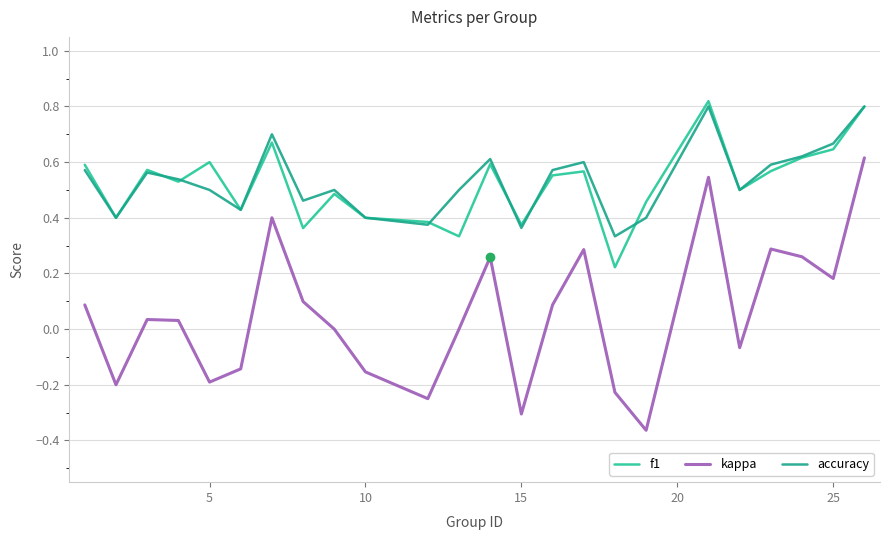

How many lines are shown in the chart?

3